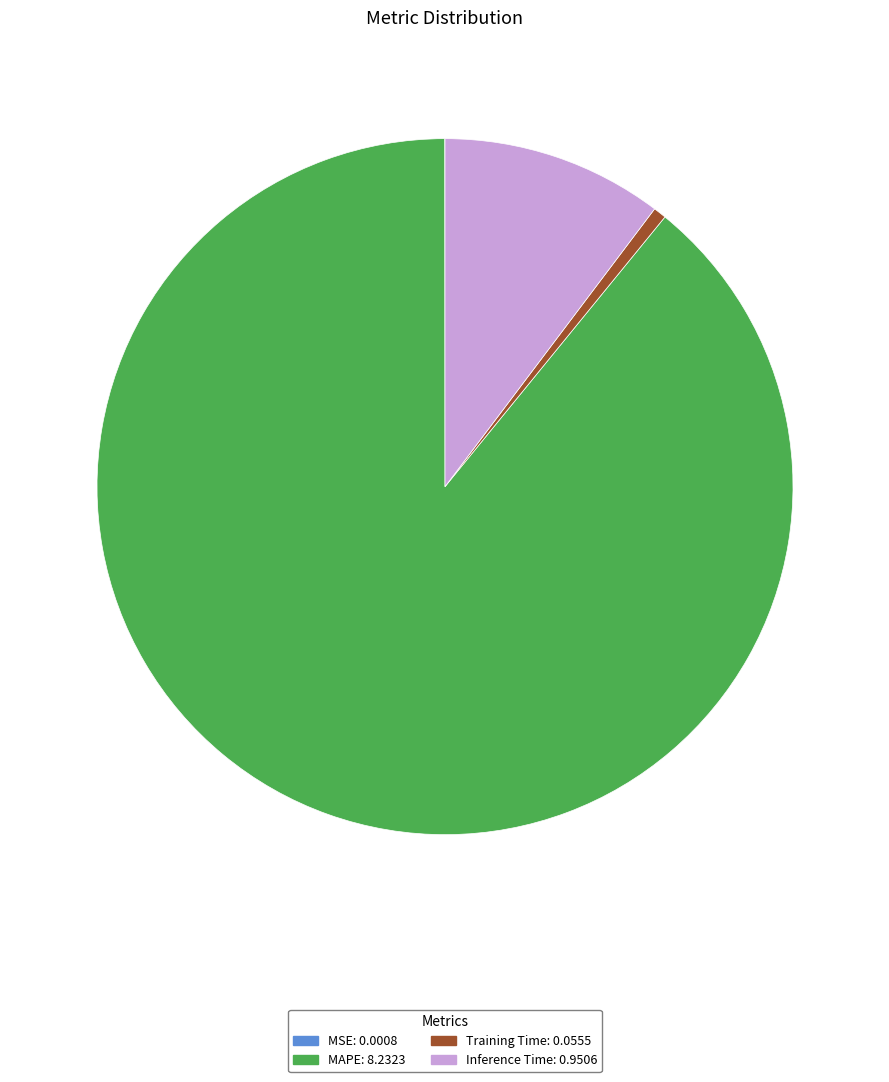

Is there a majority slice in this chart?

Yes